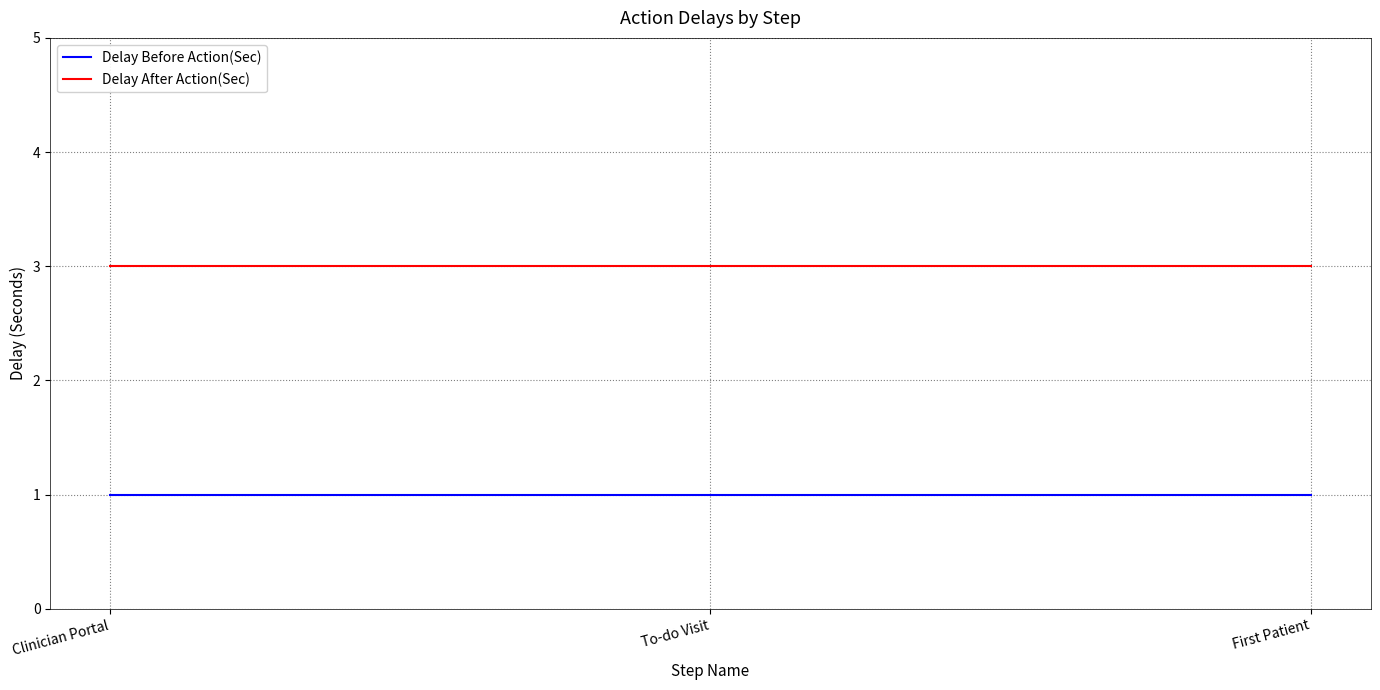

Reading left to right, transcribe all the data shown in this chart.

Delay Before Action(Sec): 1	1	1
Delay After Action(Sec): 3	3	3